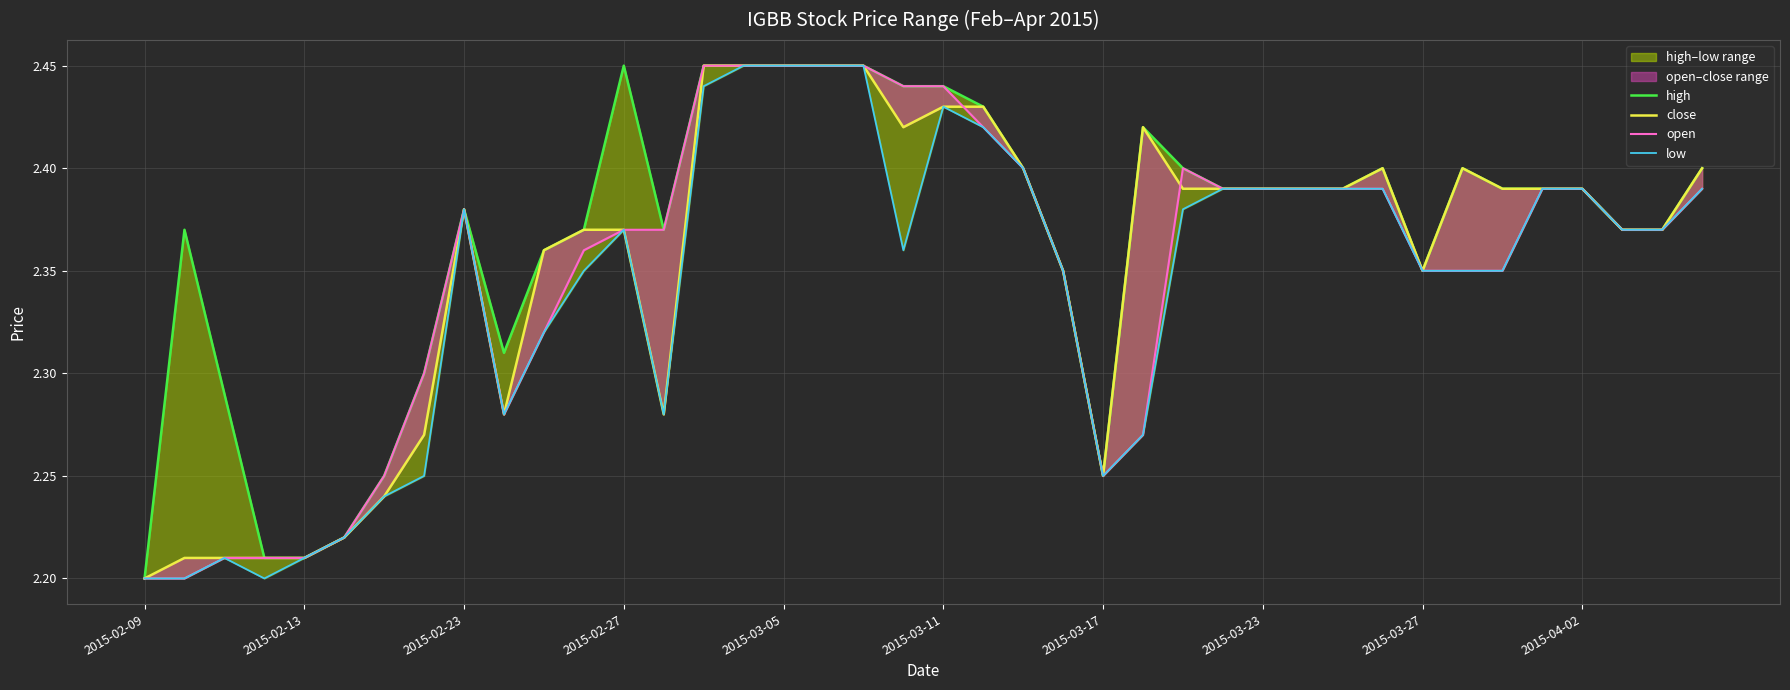

After their last crossing, which series has the higher values: close or open?

open